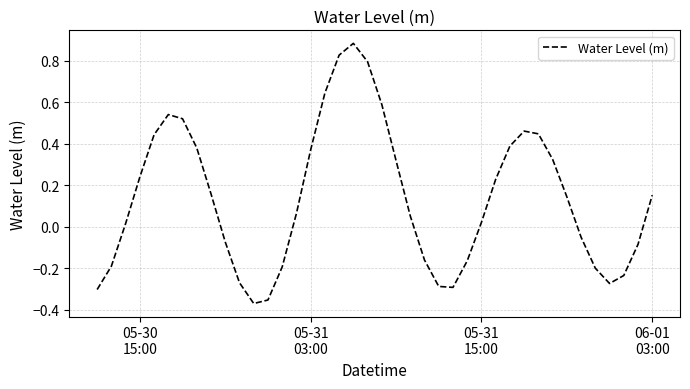

What is the sum of all values?

5.5